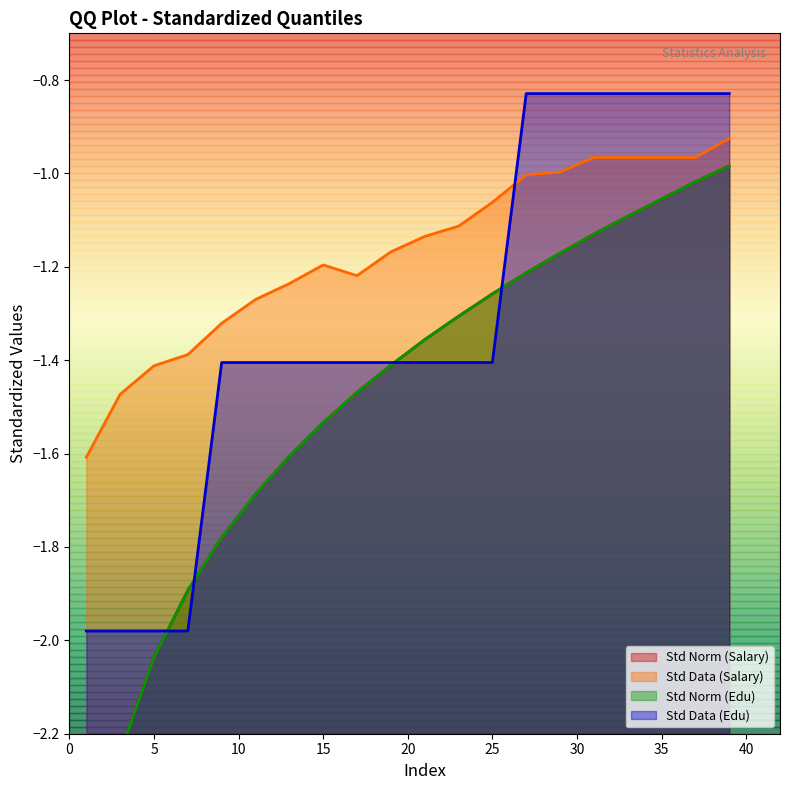

What is the value of the Std Norm (Salary) point at the 6th from the left?

-1.7